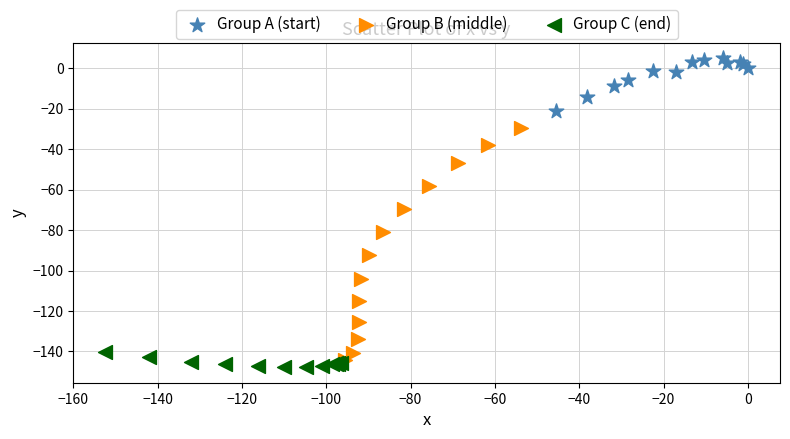

Which series contains the lowest Y value?

Group C (end)